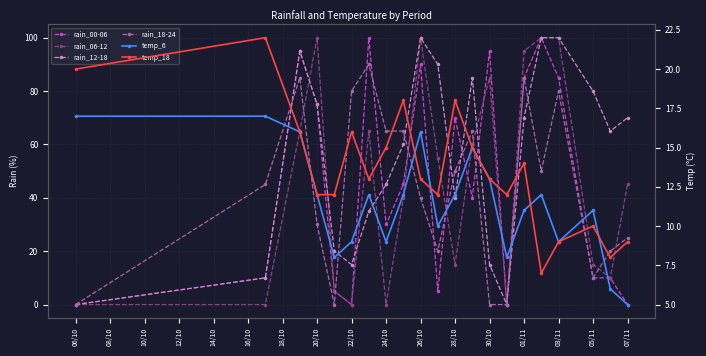

How many data points in rain_06-12 are less than 45?

10